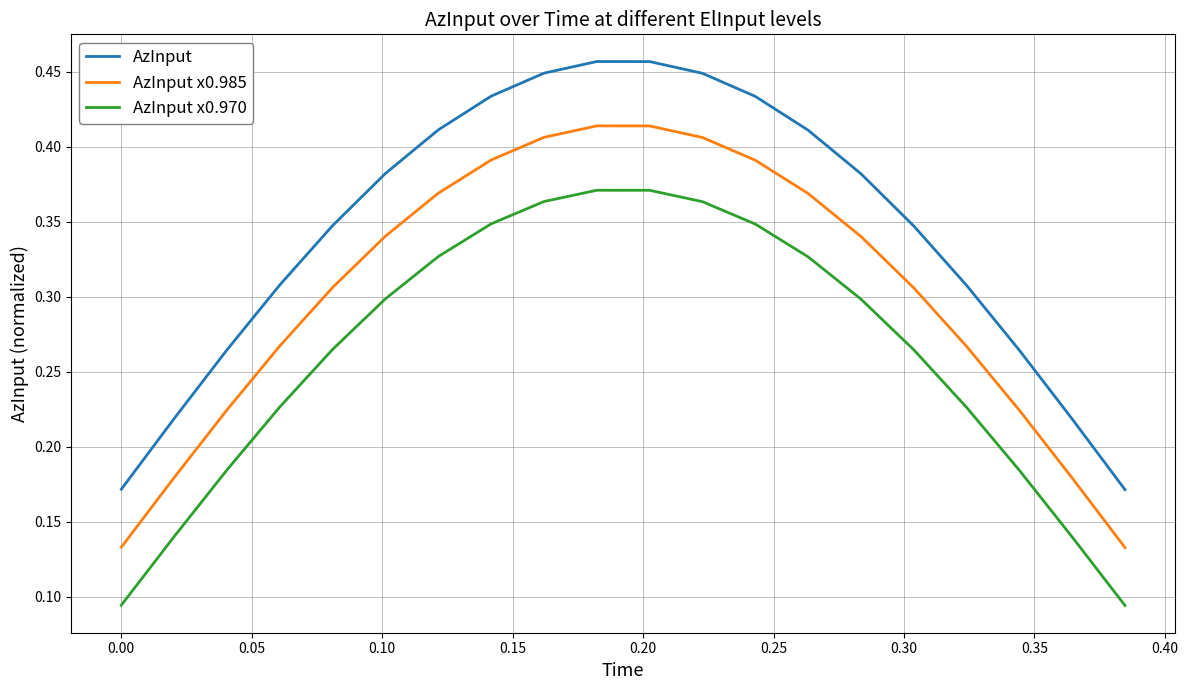

Which series has the widest spread of values?

AzInput